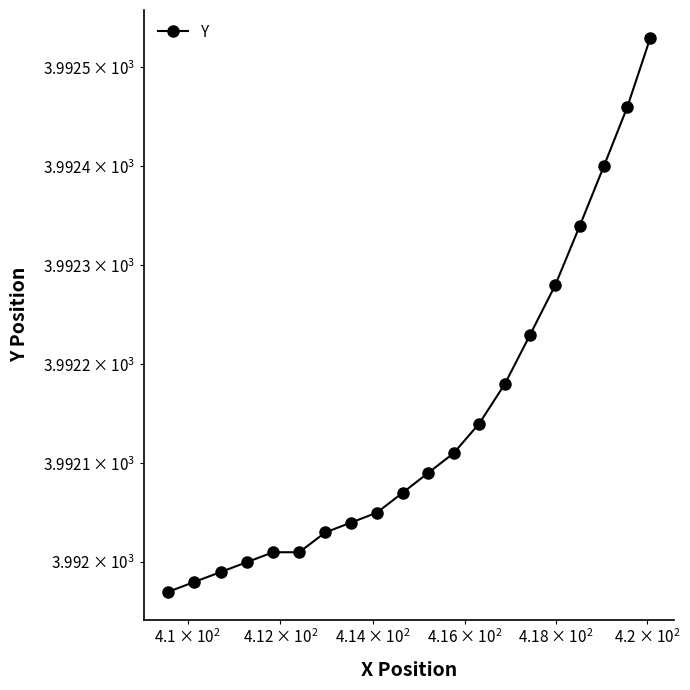

What is the value of the 4th point from the left?

3992.0